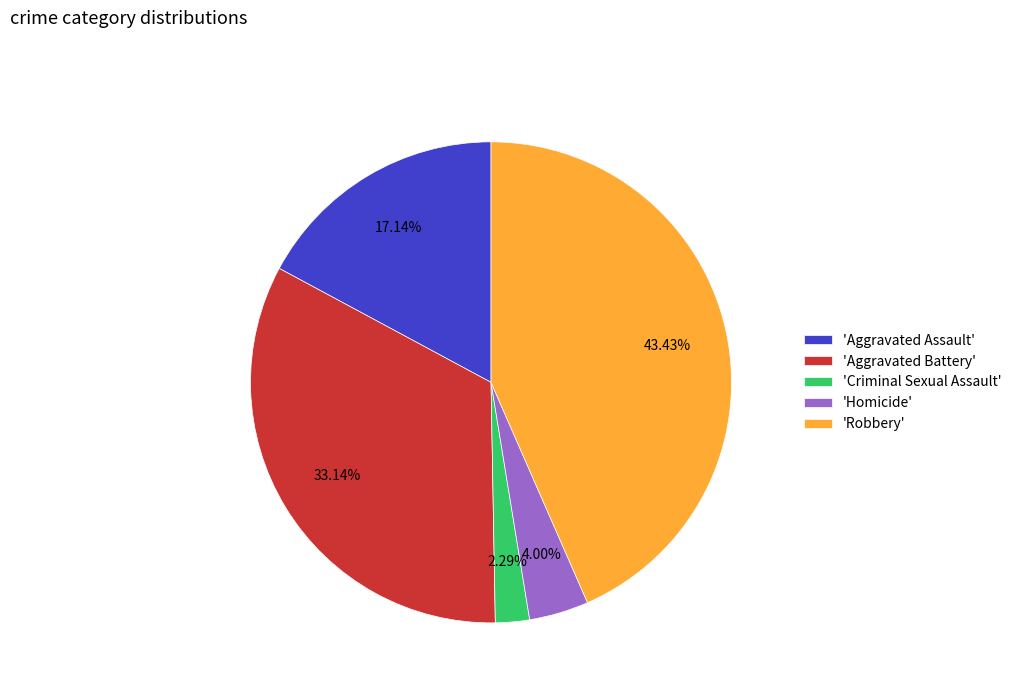

What is the smallest slice in the pie chart?

'Criminal Sexual Assault'